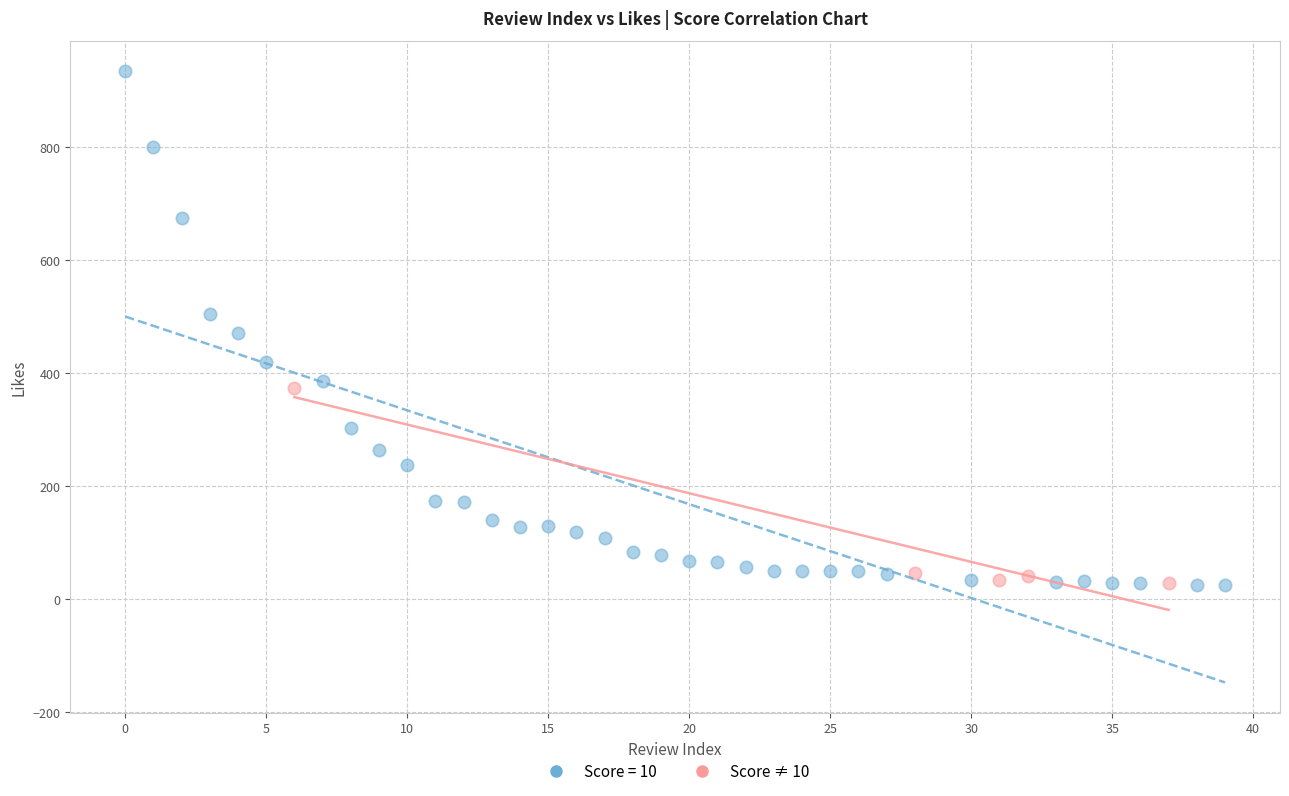

Which series has the widest spread of Y values?

Score = 10